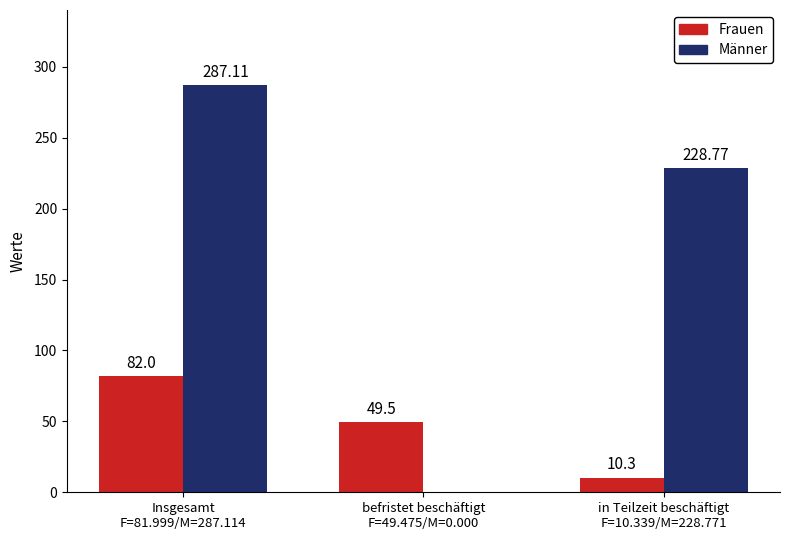

True or false: Männer has a value of 0.0 at befristet beschäftigt
F=49.475/M=0.000.

True